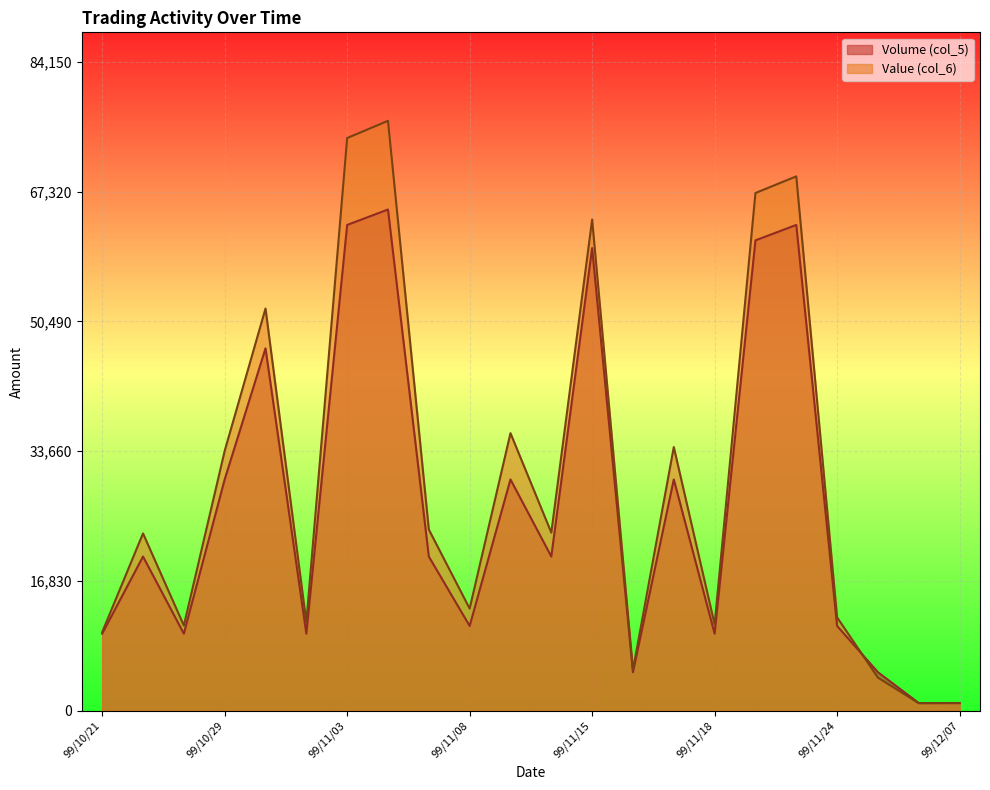

Where is Value (col_6) nearest to the value 38740?

99/11/09